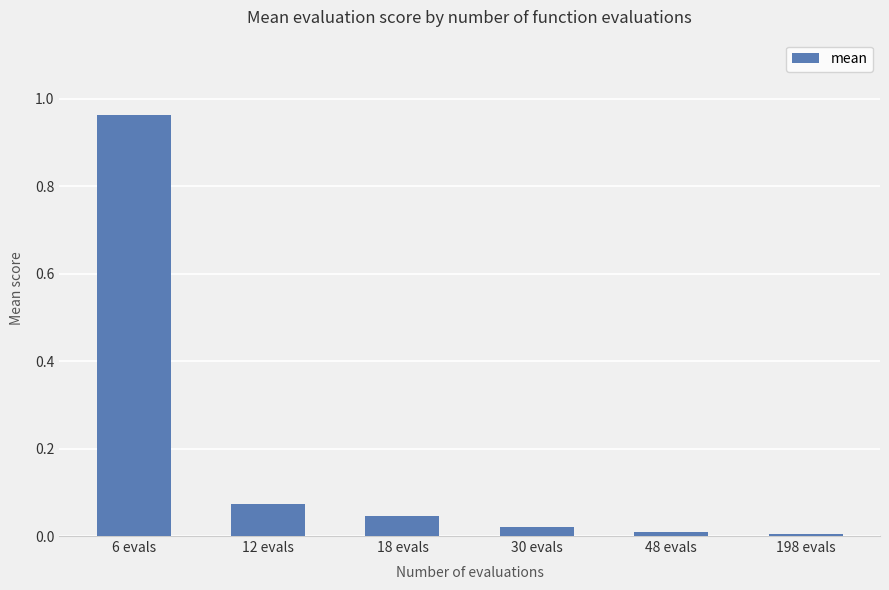

What is the label of the 2nd bar from the right?

48 evals